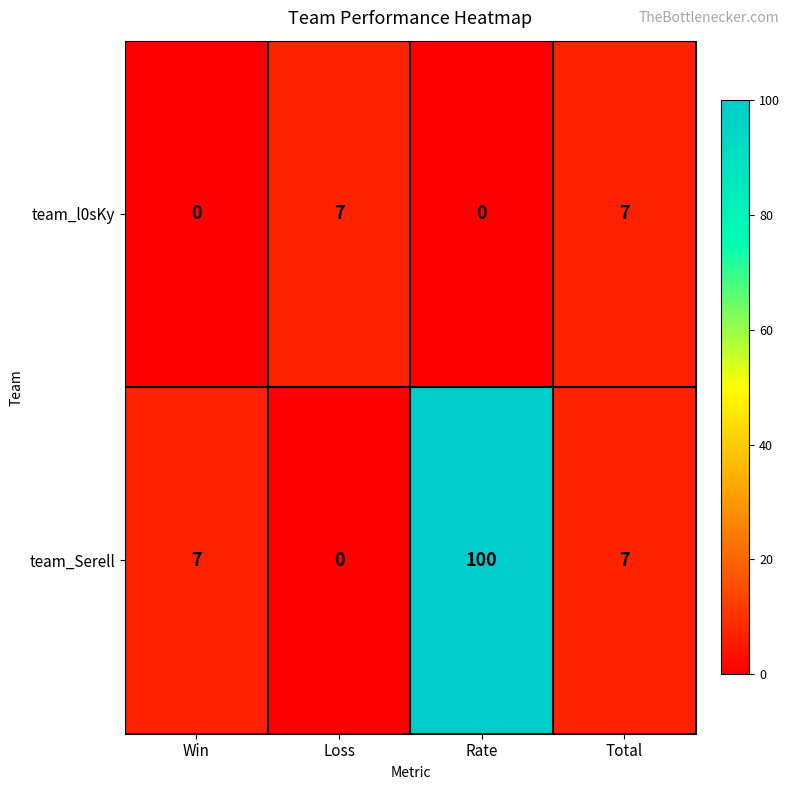

Reading left to right, list all the values displayed in this chart.

team_l0sKy: 0	7	0	7
team_Serell: 7	0	100	7